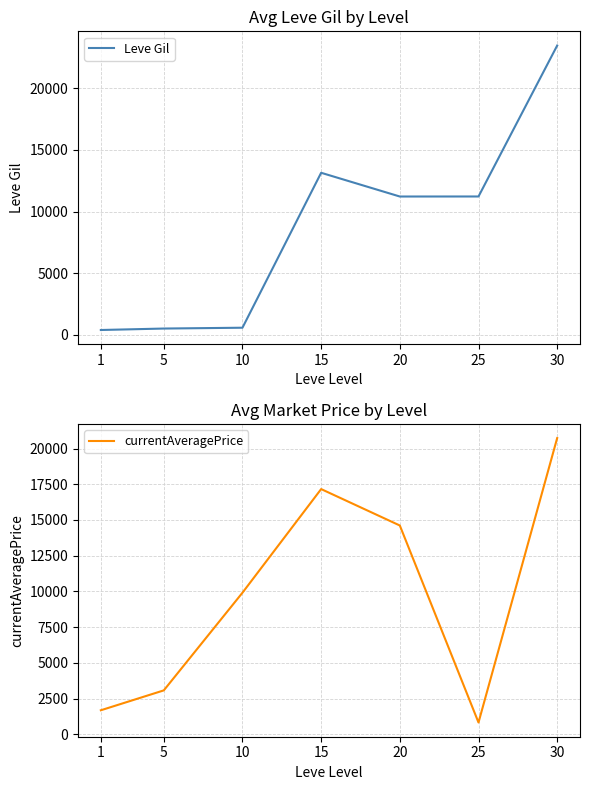

How many times do currentAveragePrice and Leve Gil cross each other?

1